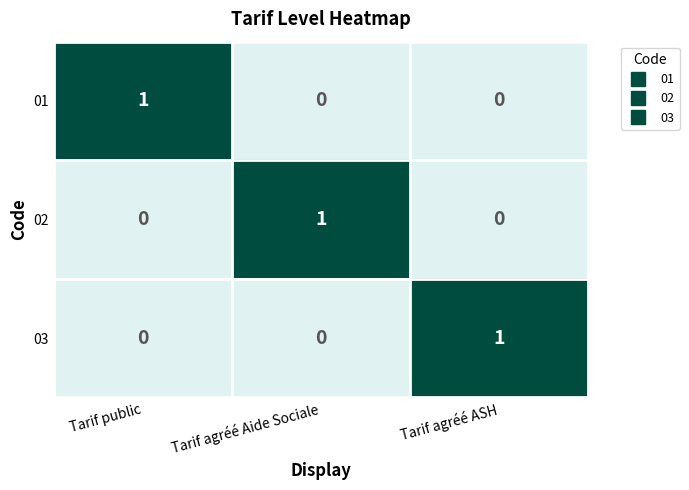

What is the difference between the highest and lowest values at Tarif agréé Aide Sociale?

1